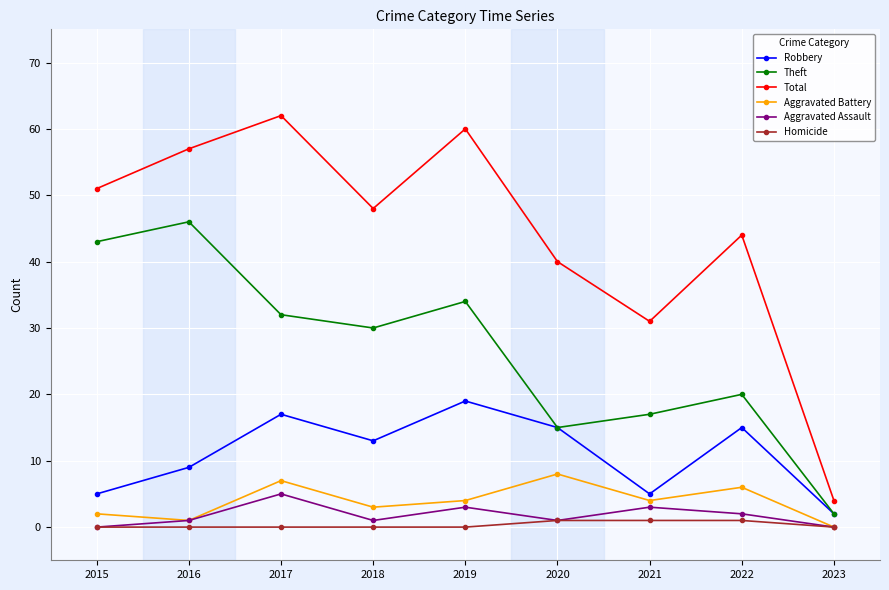

Is it true that Theft equals 2 at 2023?

True